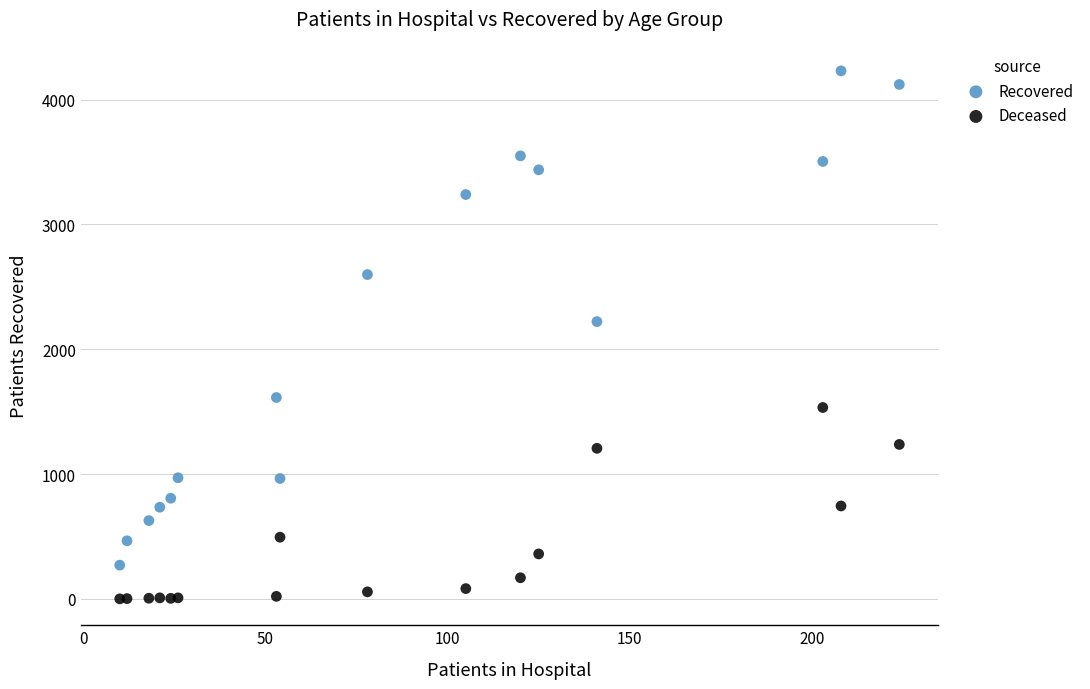

What are all the series names shown in the legend?

Recovered, Deceased